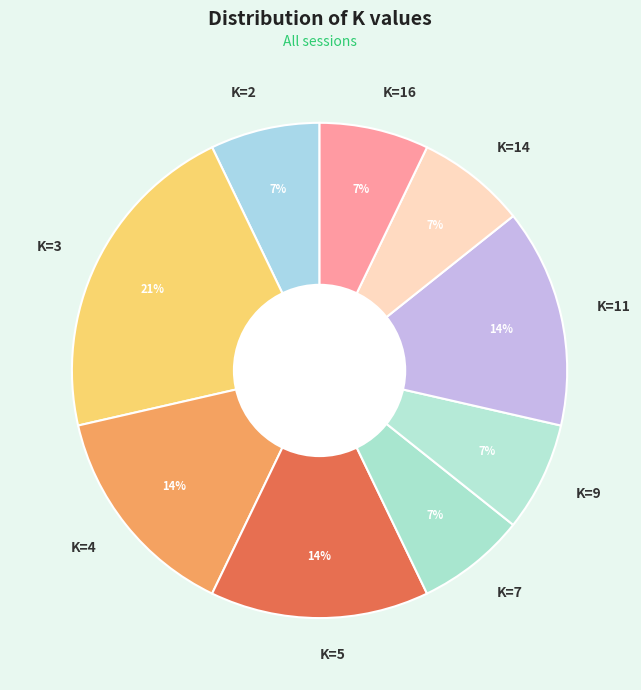

How many slices are in this pie chart?

9